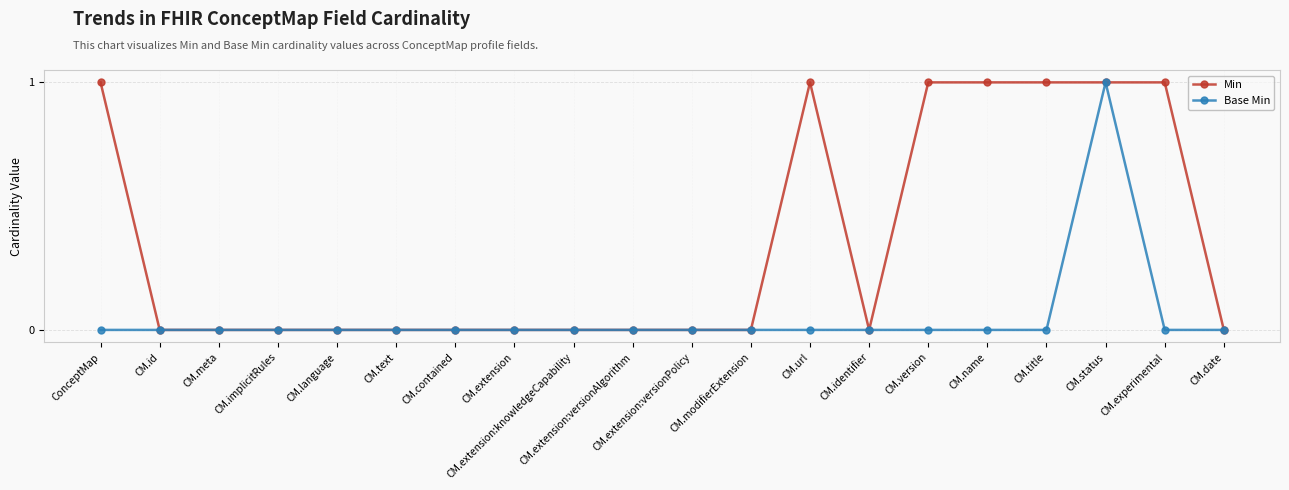

How many lines are shown in the chart?

2